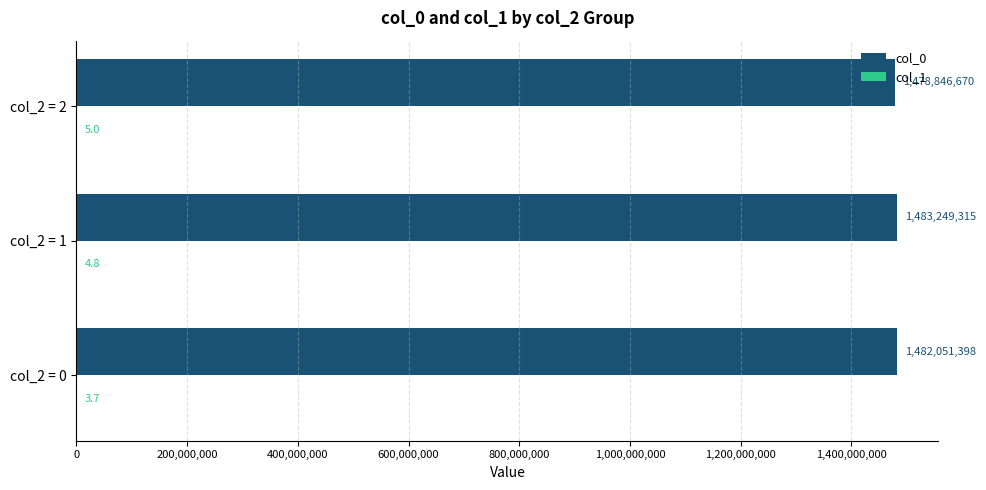

At which label is col_0 closest to 1481047992?

col_2 = 0